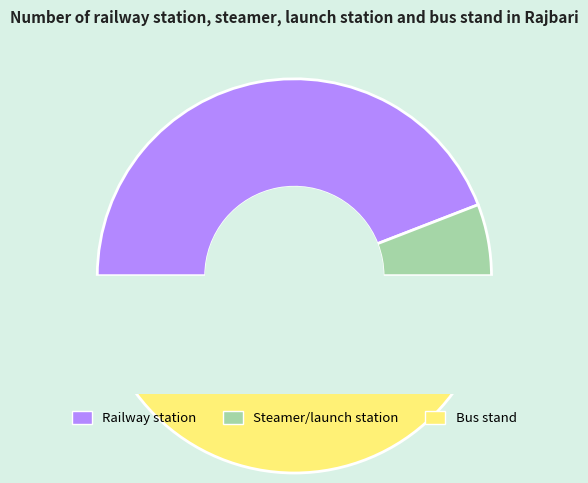

Is it true that Railway station is 32% of the pie?

False